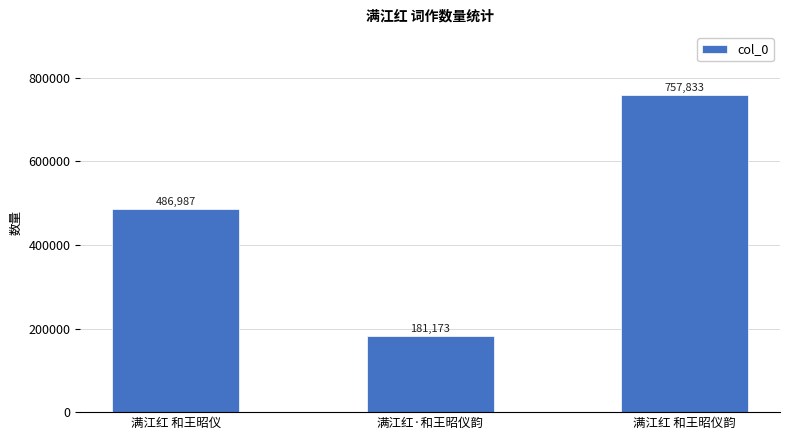

How many values are between 181173 and 757833?

3